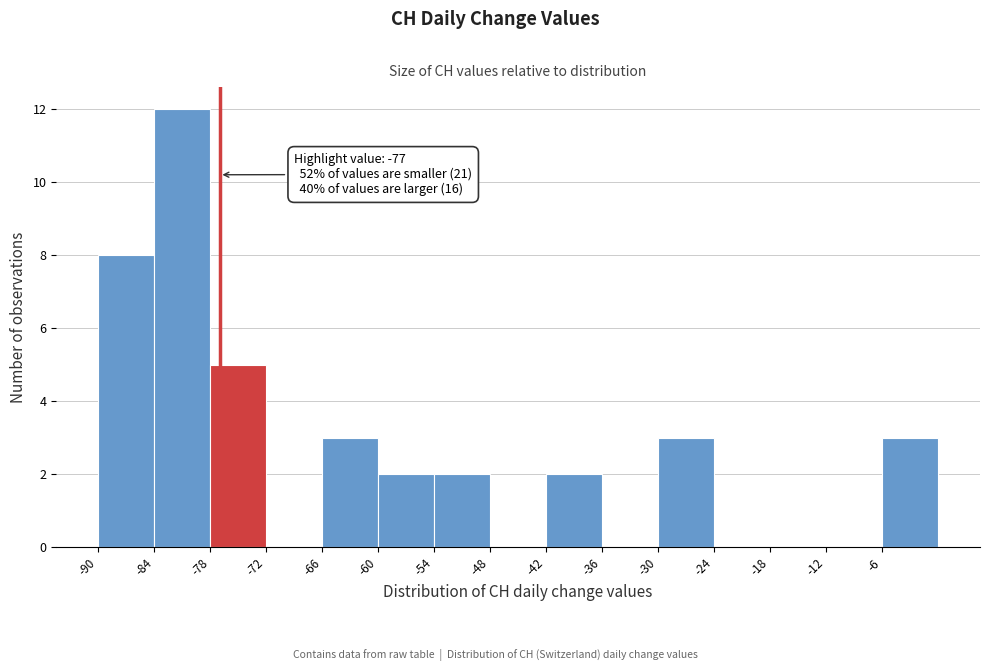

Which range on the x-axis has the tallest bar?

-84 to -78